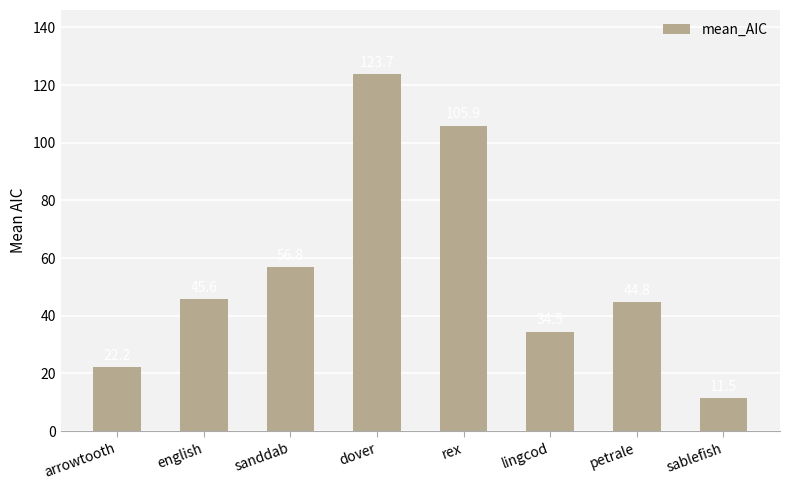

Which label corresponds to the smallest value in the chart?

sablefish